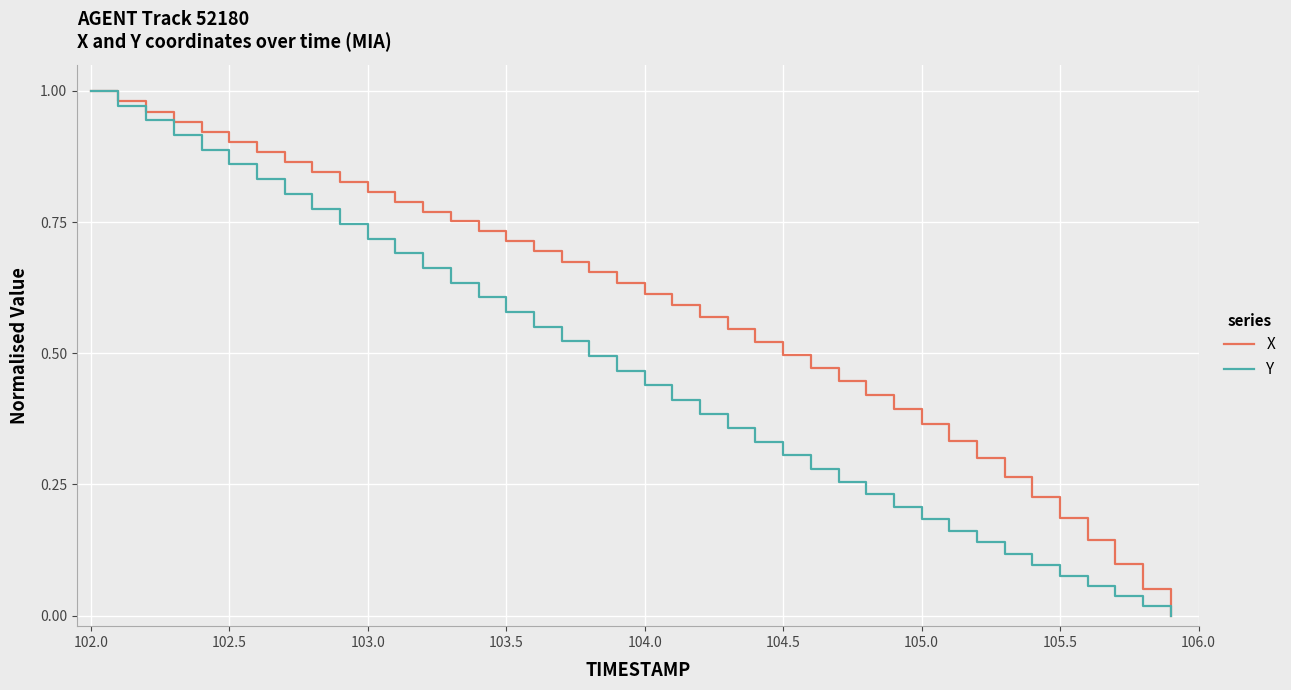

How many positive values does the X series have?

39